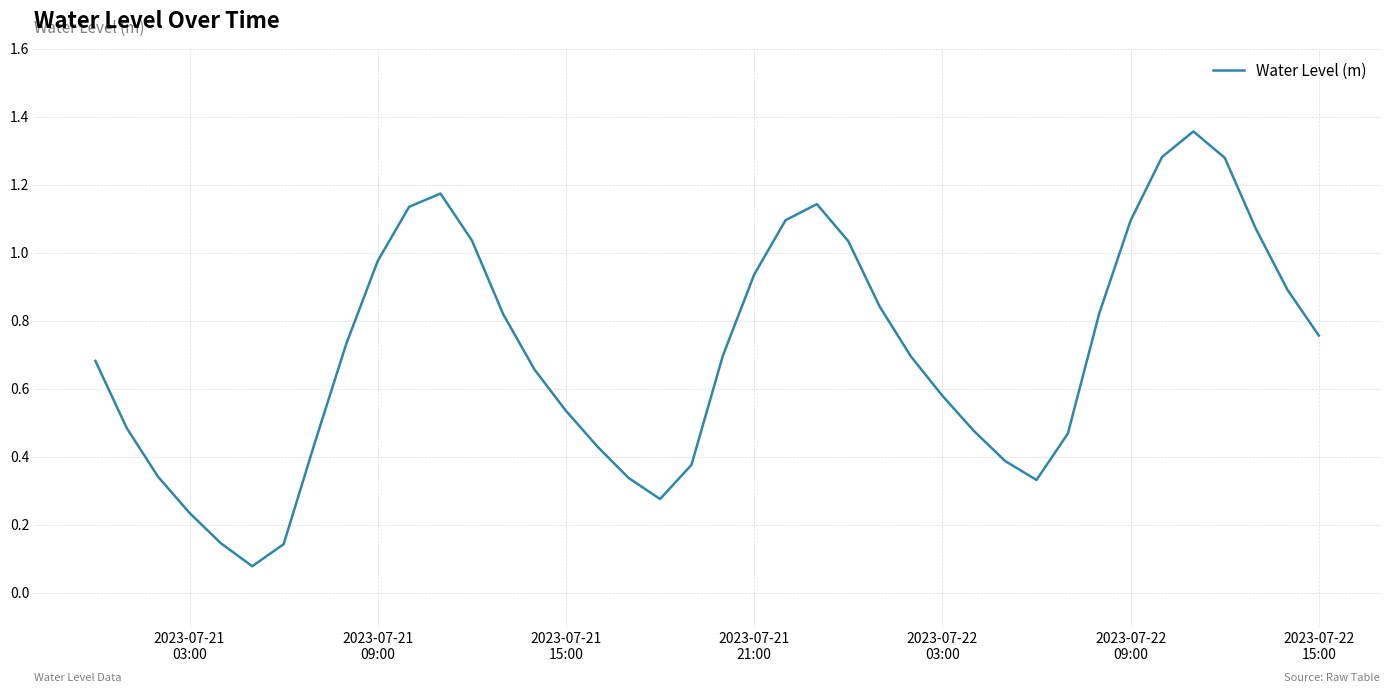

What is the value of the 27th point from the left?

0.7